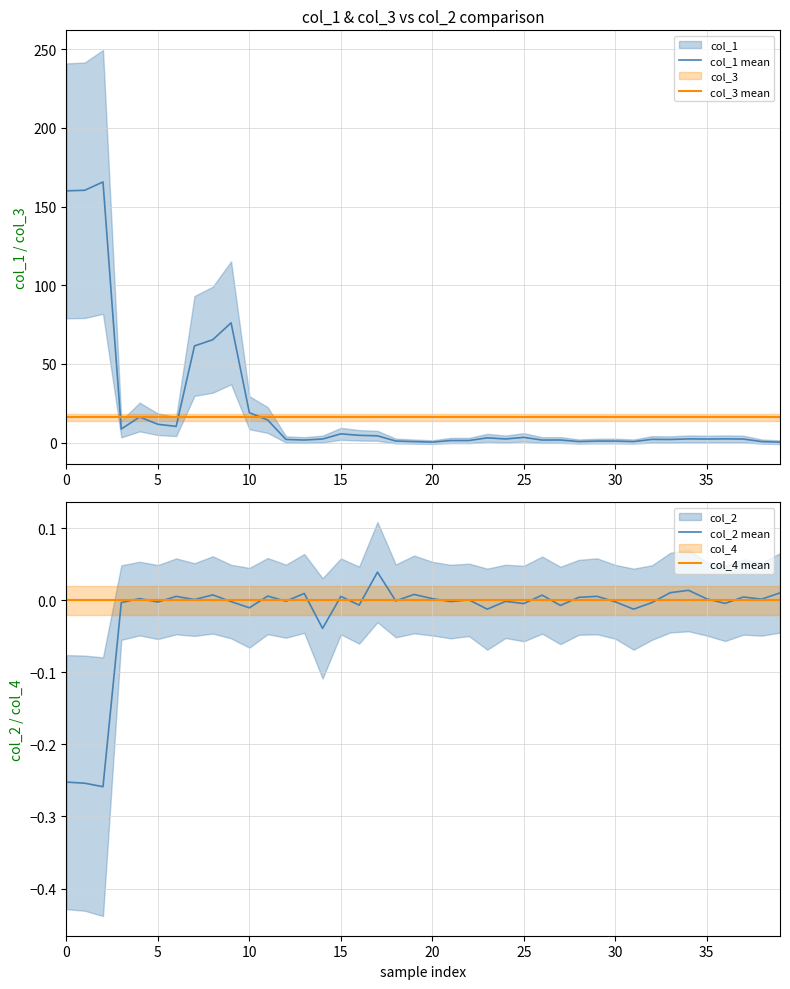

Is it true that col_1 mean equals 19.0 at 10?

True